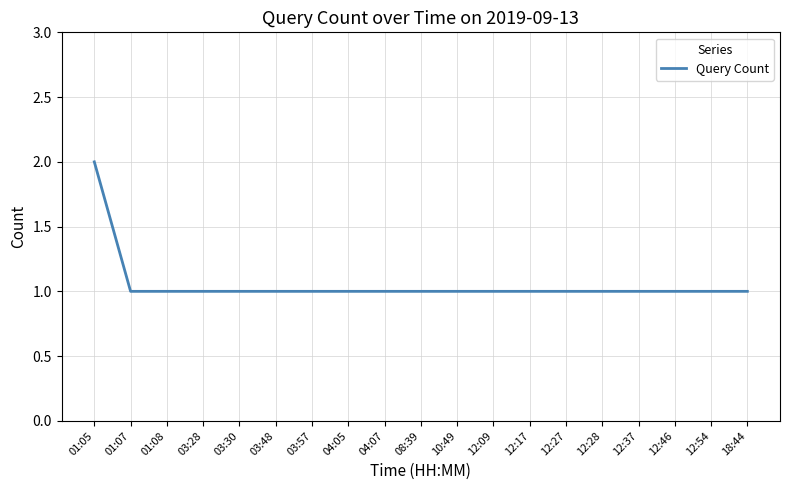

What position from the right is 12:27?

6